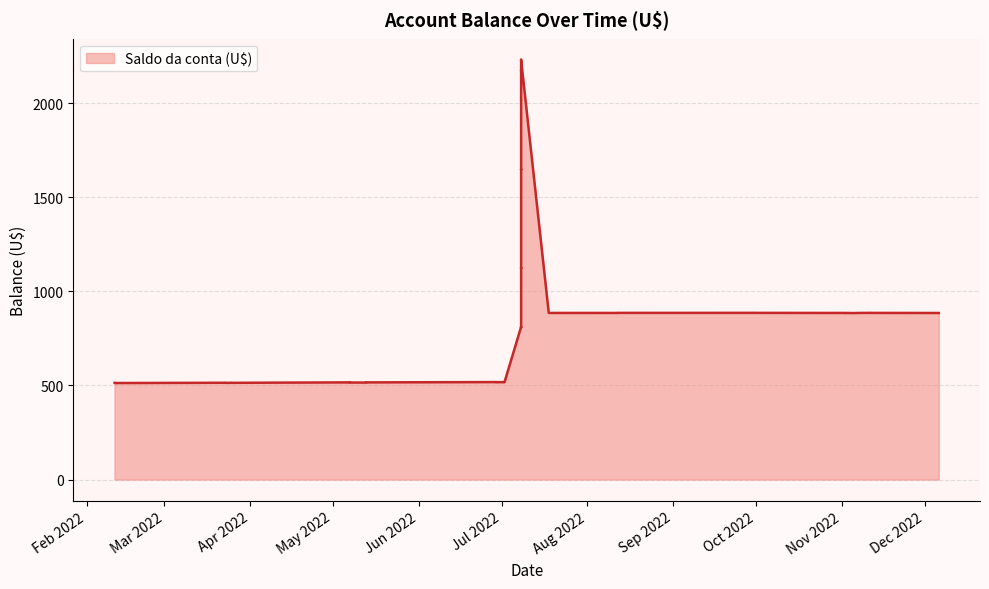

How many data points are less than 885?

19